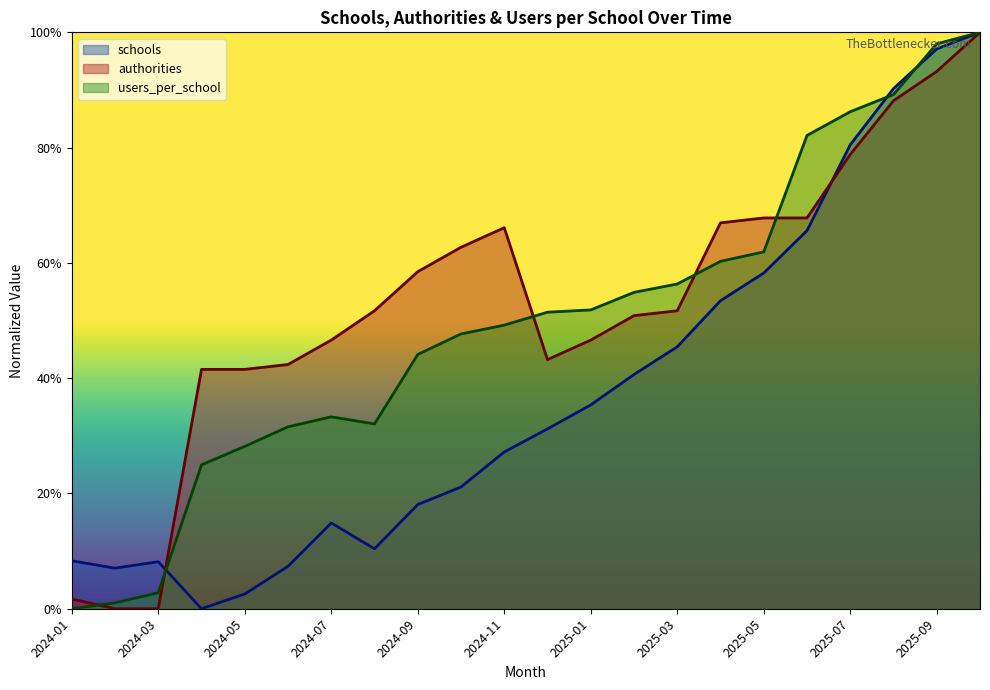

Does the chart have visible grid lines?

No